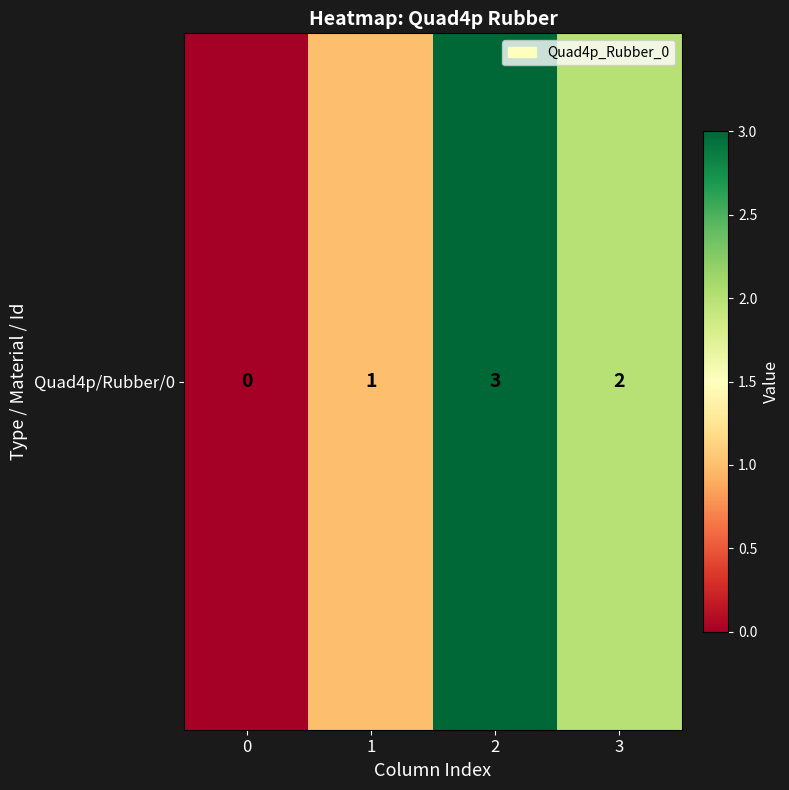

Reading left to right, list all the values displayed in this chart.

0=0	1=1	2=3	3=2